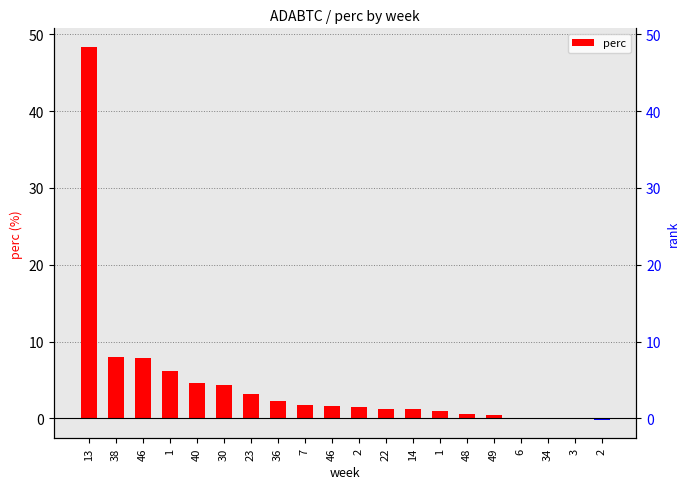

Rank the categories by value from lowest to highest.

2, 3, 34, 6, 49, 48, 1, 14, 22, 2, 46, 7, 36, 23, 30, 40, 1, 46, 38, 13